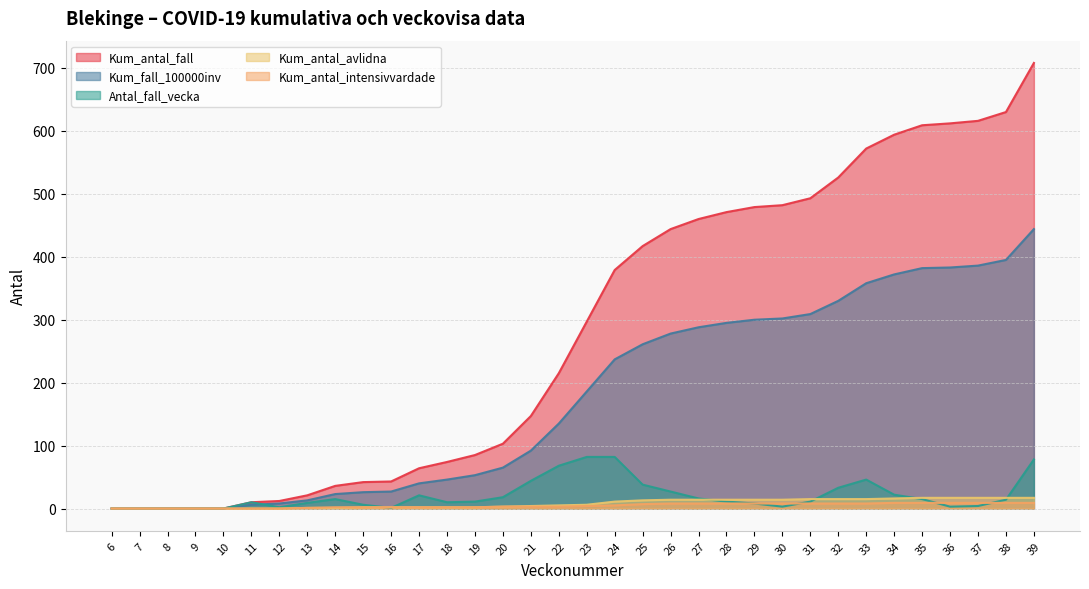

At which category does the chart reach its peak across all series?

39